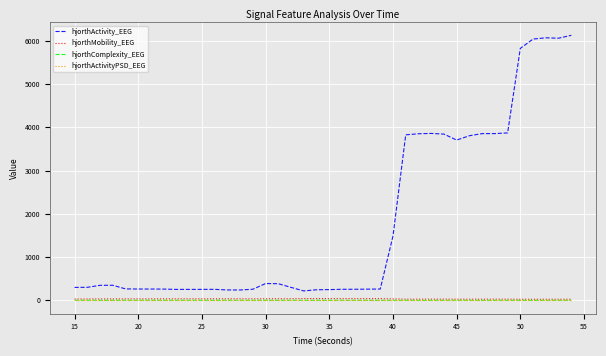

True or false: hjorthComplexity_EEG and hjorthMobility_EEG cross at least once.

False